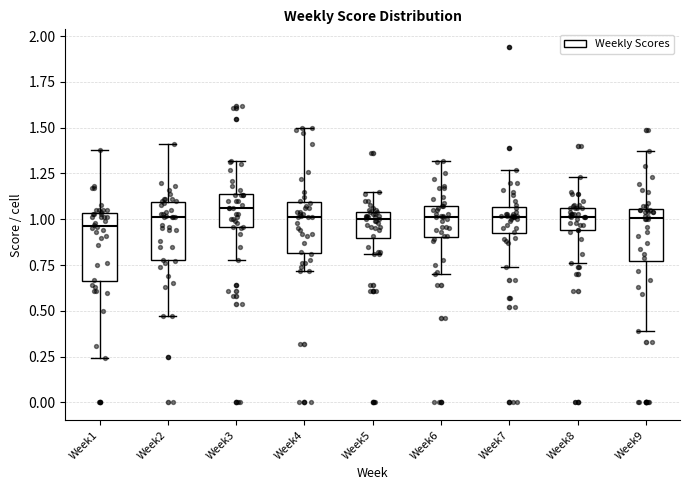

Where is the lower edge of the box for Week6 on the y-axis? The values are not printed on the chart, so give them approximately, as read against the axis.

0.90